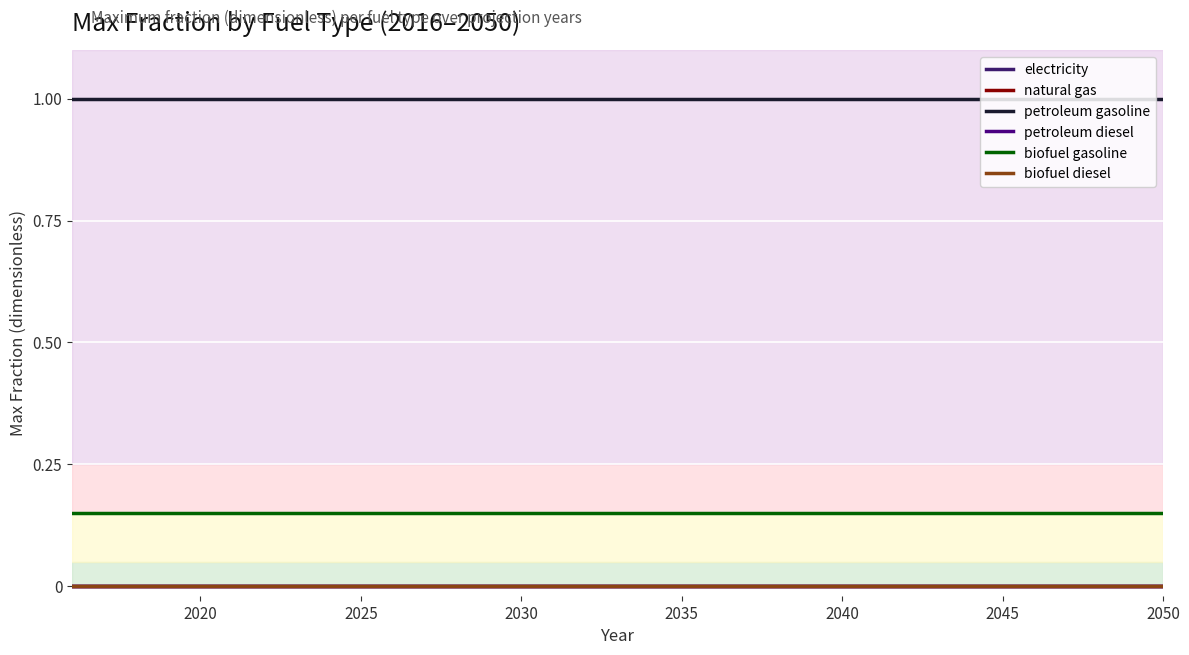

List the series in order of their peak value, lowest first.

electricity, natural gas, petroleum diesel, biofuel diesel, biofuel gasoline, petroleum gasoline